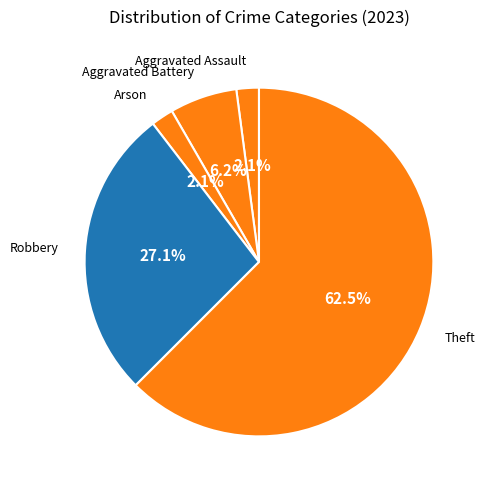

How much of the chart is everything except Aggravated Assault?

97.9%